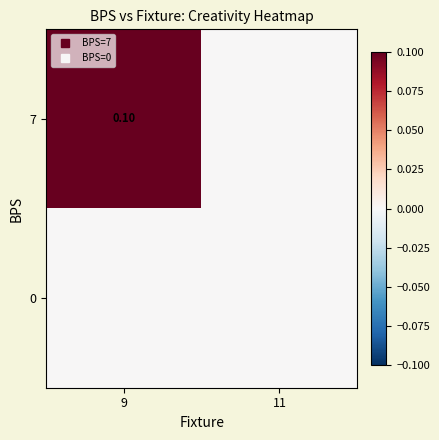

Between 9 and 11, which is larger?

9